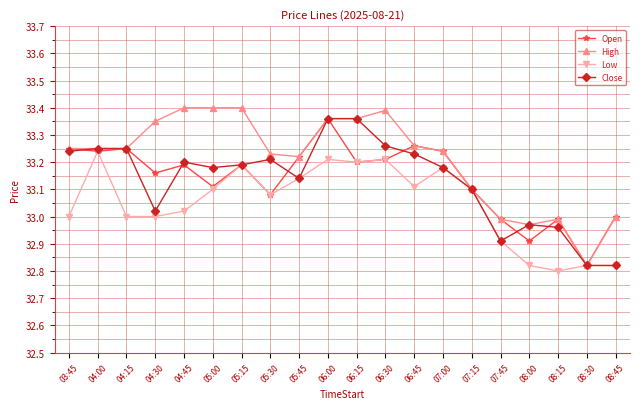

Count the number of categories in the chart.

20